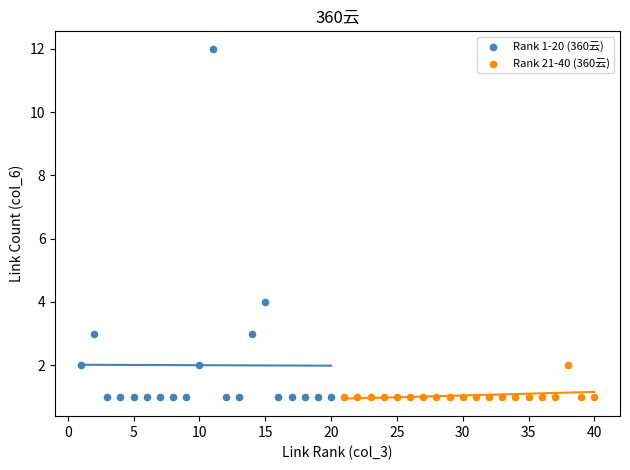

Which series has the largest Y range (max minus min)?

Rank 1-20 (360云)